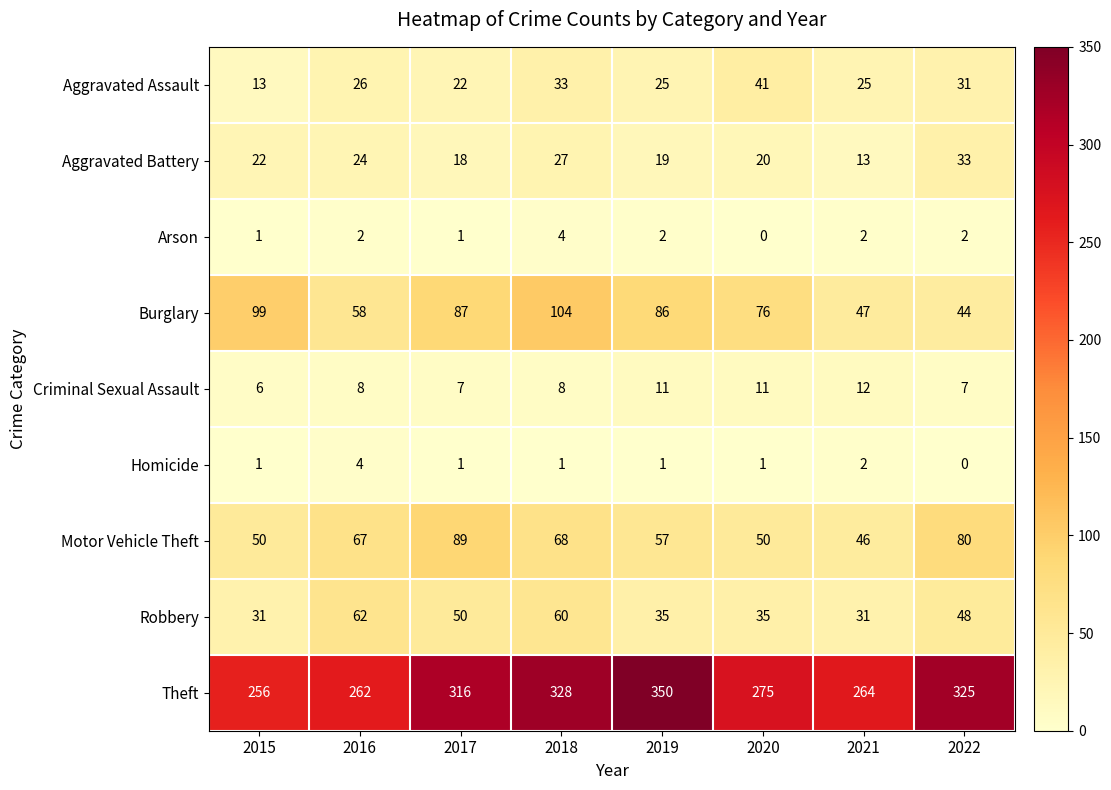

What is the difference between the Motor Vehicle Theft values at 2018 and 2021?

22